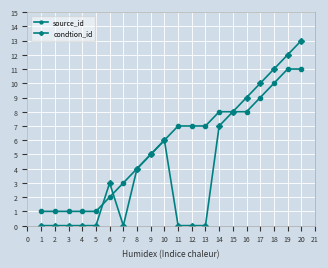

Between 4 and 6, which series saw the biggest shift?

condtion_id